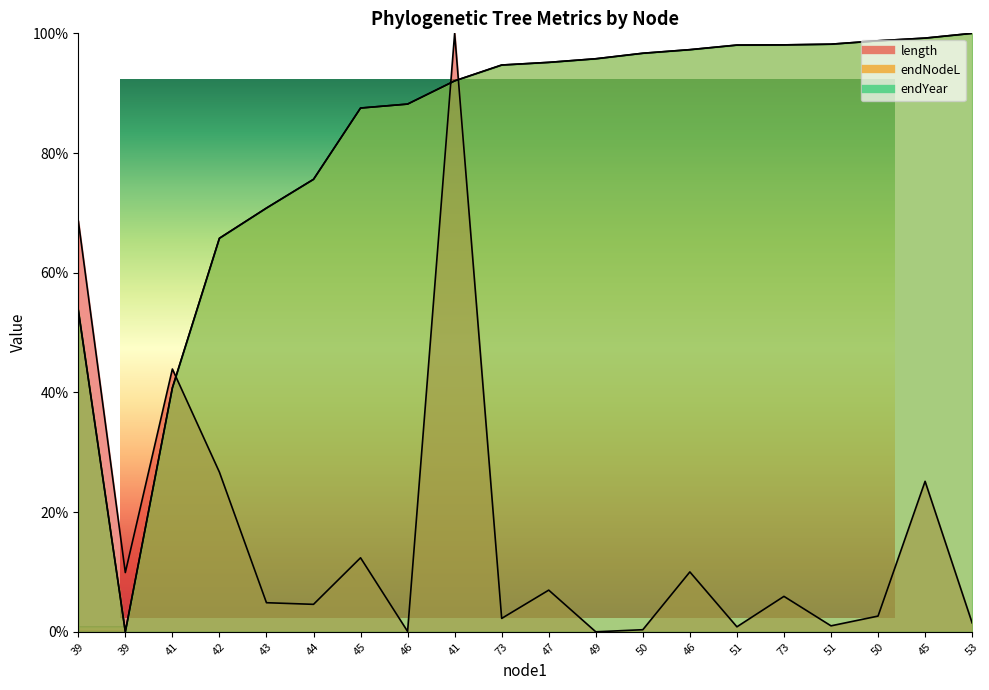

Does the chart display data point markers on the line(s)?

No